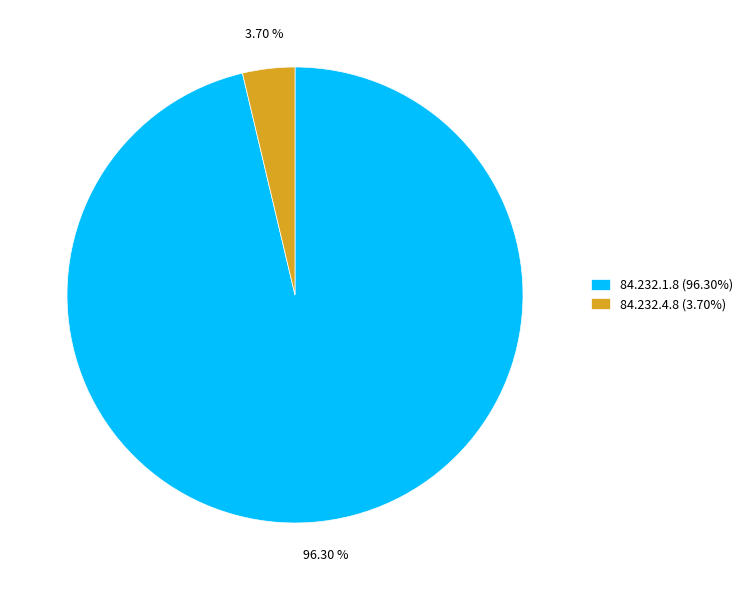

Which slice is the largest?

84.232.1.8